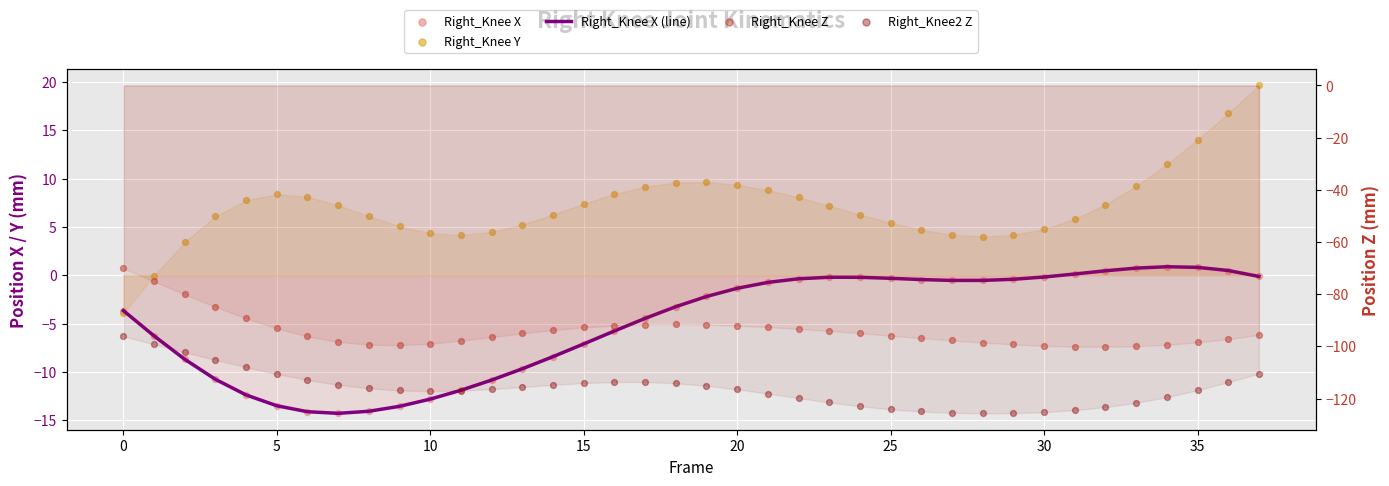

Which series has the largest total across all categories?

Right_Knee Y